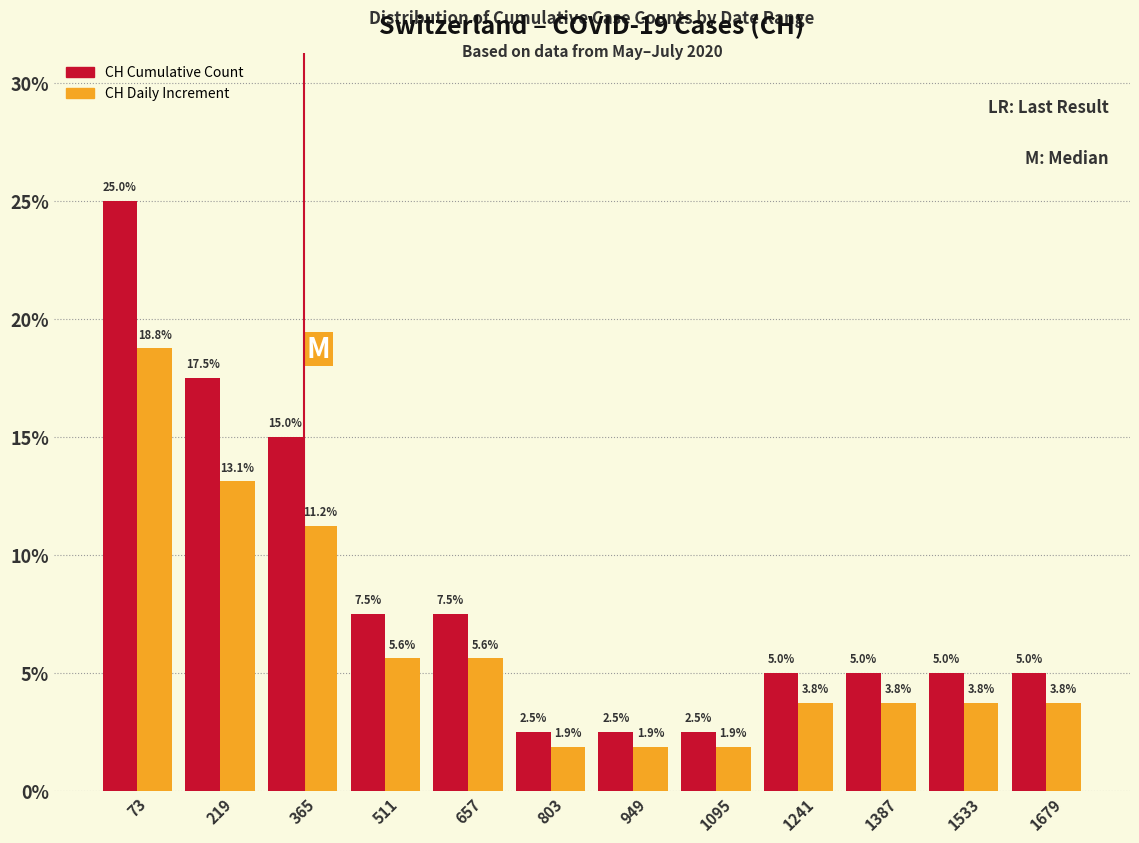

In the CH Daily Increment series, which range on the x-axis has the tallest bar?

0 to 146